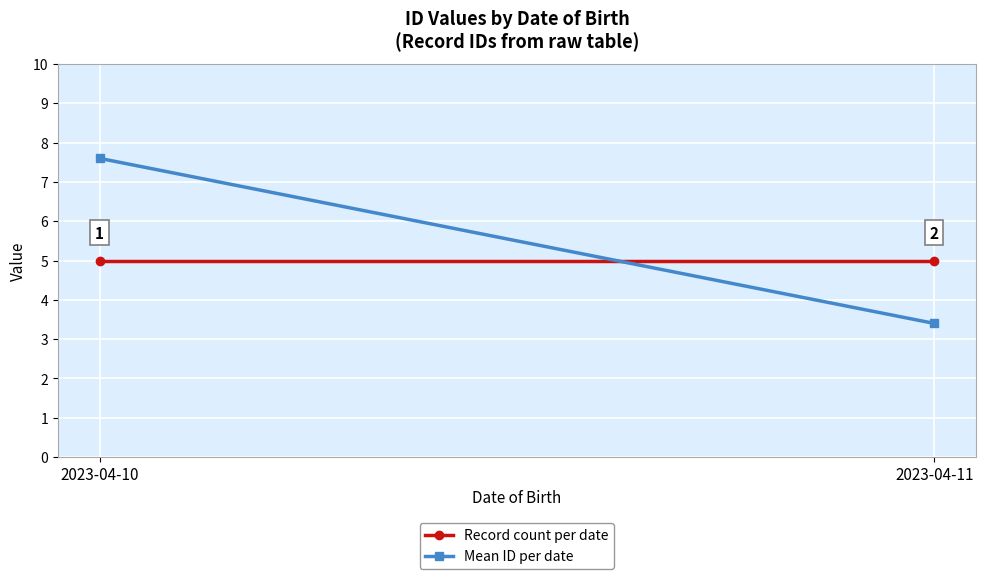

Rank the series by their maximum value, from highest to lowest.

Mean ID per date, Record count per date